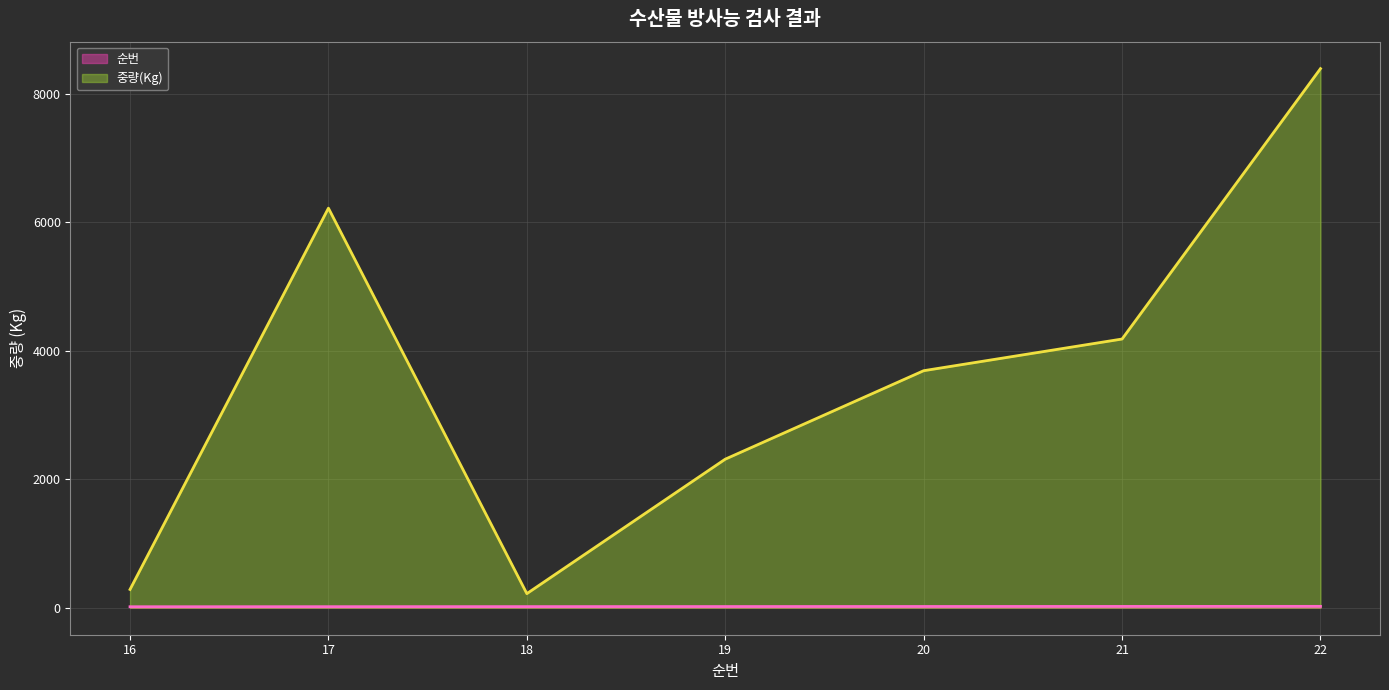

What is the approximate value of 순번 at 21?

21